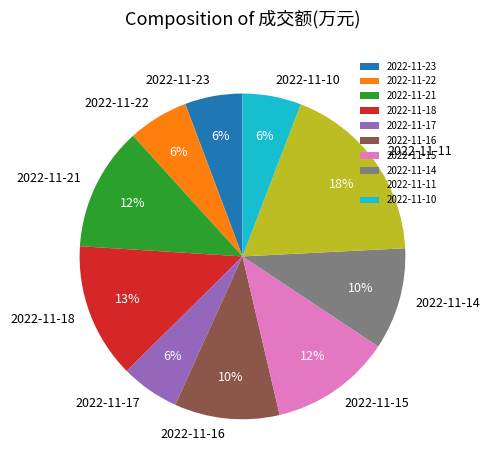

To the nearest percent, what is the average slice percentage?

10%